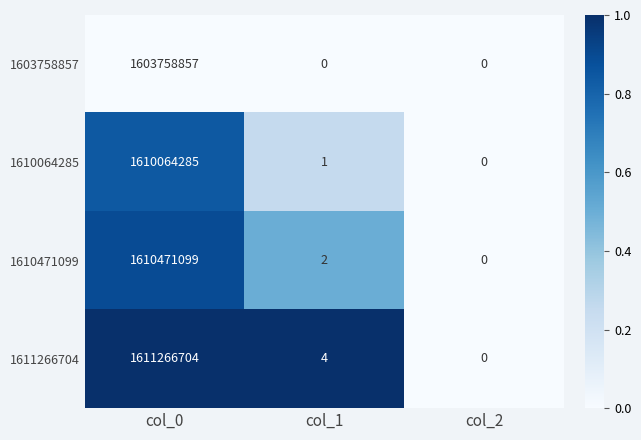

At col_0, list the series in order from largest to smallest.

1611266704, 1610471099, 1610064285, 1603758857